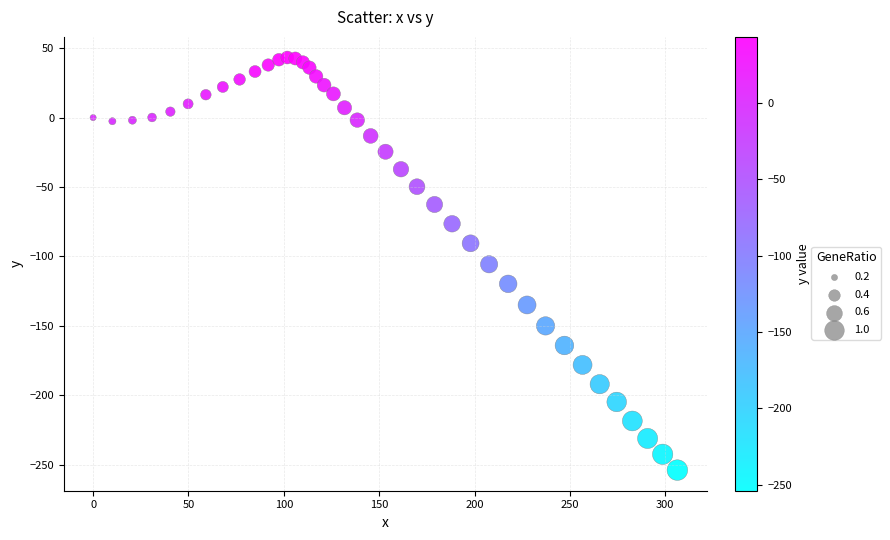

What is the range of Y values (max minus min)?

297.3